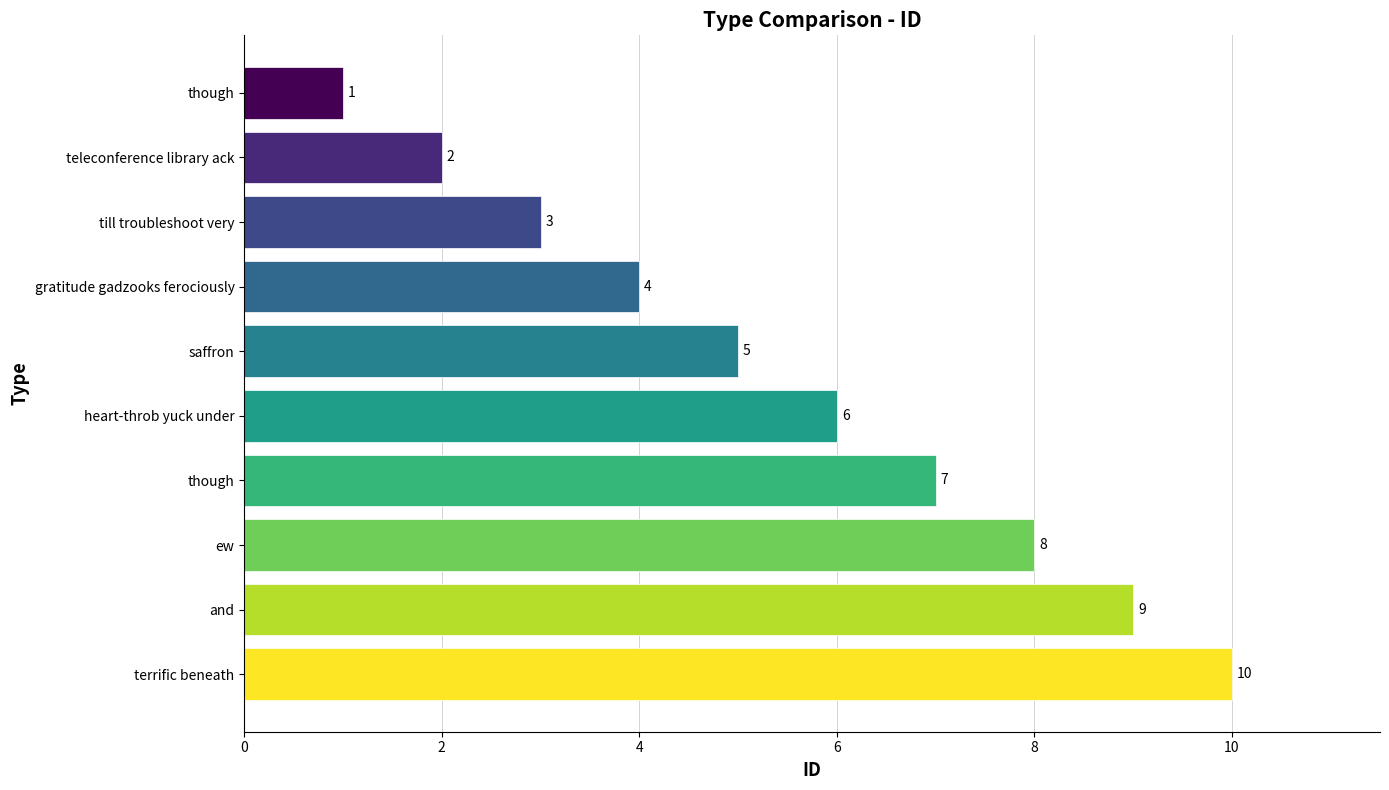

What is the minimum value shown in the chart?

1